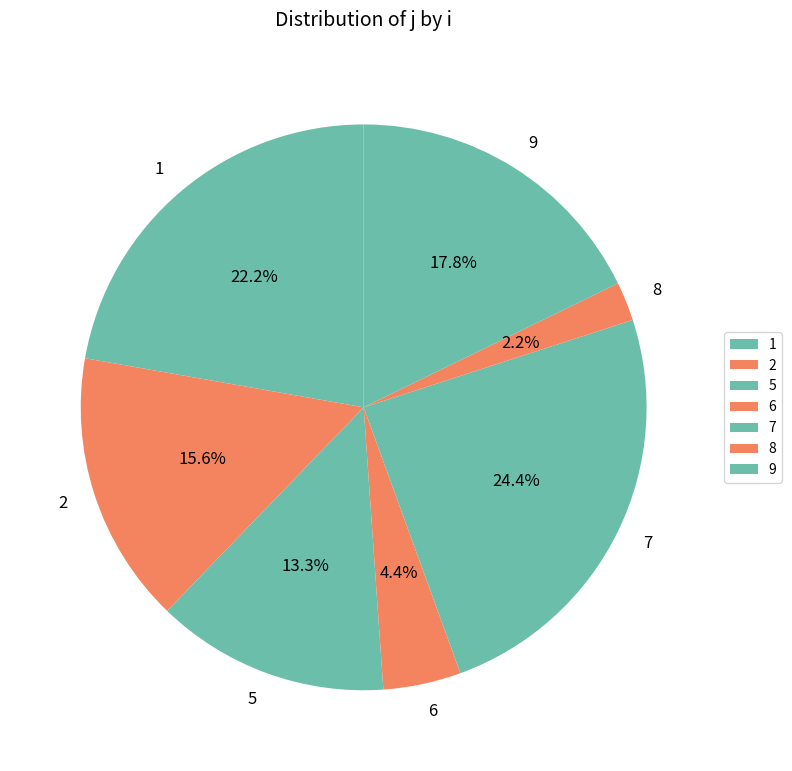

Rank the categories by value from highest to lowest.

7, 1, 9, 2, 5, 6, 8